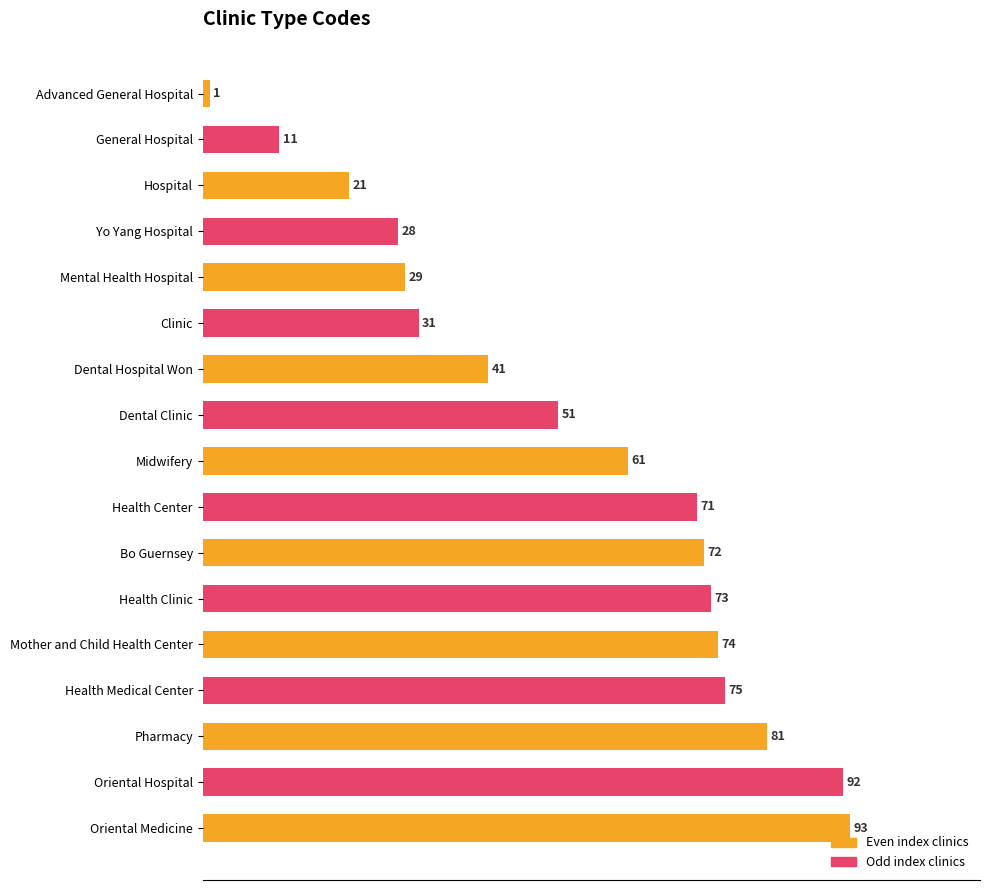

Is it true that the value at Oriental Hospital is 92?

True